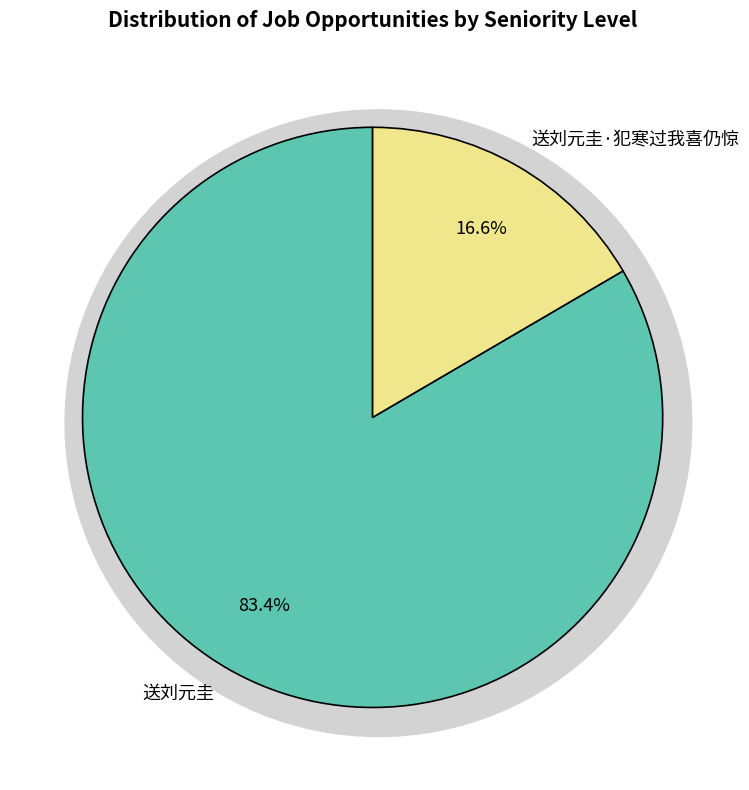

To the nearest percent, what percentage of the pie is 送刘元圭?

83%